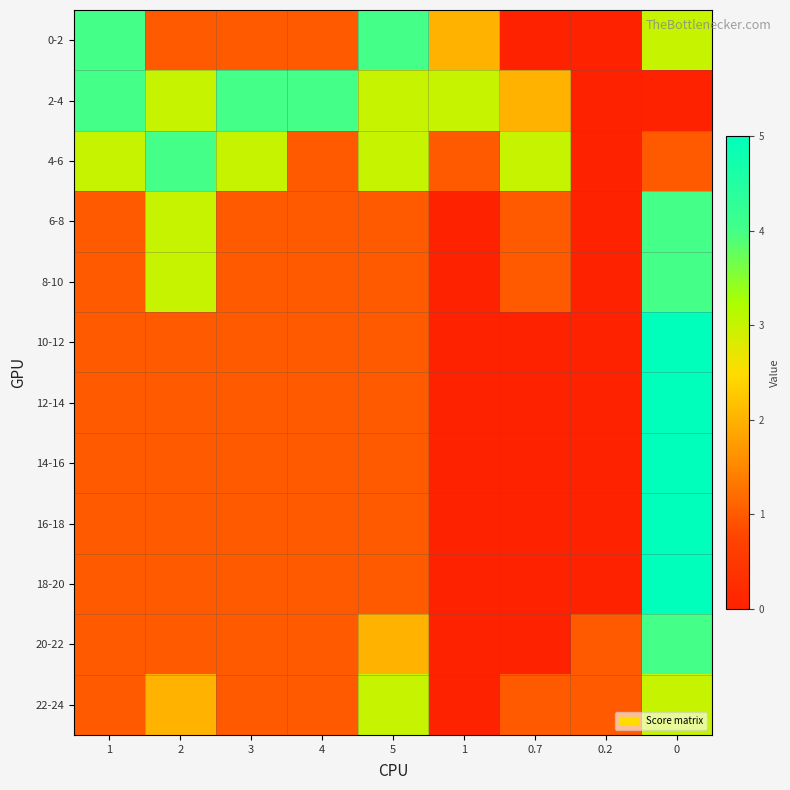

Reading left to right, what are all the values shown in this chart?

0-2: 1=4	2=1	3=1	4=1	5=4	1=2	0.7=0	0.2=0	0=3
2-4: 1=4	2=3	3=4	4=4	5=3	1=3	0.7=2	0.2=0	0=0
4-6: 1=3	2=4	3=3	4=1	5=3	1=1	0.7=3	0.2=0	0=1
6-8: 1=1	2=3	3=1	4=1	5=1	1=0	0.7=1	0.2=0	0=4
8-10: 1=1	2=3	3=1	4=1	5=1	1=0	0.7=1	0.2=0	0=4
10-12: 1=1	2=1	3=1	4=1	5=1	1=0	0.7=0	0.2=0	0=5
12-14: 1=1	2=1	3=1	4=1	5=1	1=0	0.7=0	0.2=0	0=5
14-16: 1=1	2=1	3=1	4=1	5=1	1=0	0.7=0	0.2=0	0=5
16-18: 1=1	2=1	3=1	4=1	5=1	1=0	0.7=0	0.2=0	0=5
18-20: 1=1	2=1	3=1	4=1	5=1	1=0	0.7=0	0.2=0	0=5
20-22: 1=1	2=1	3=1	4=1	5=2	1=0	0.7=0	0.2=1	0=4
22-24: 1=1	2=2	3=1	4=1	5=3	1=0	0.7=1	0.2=1	0=3